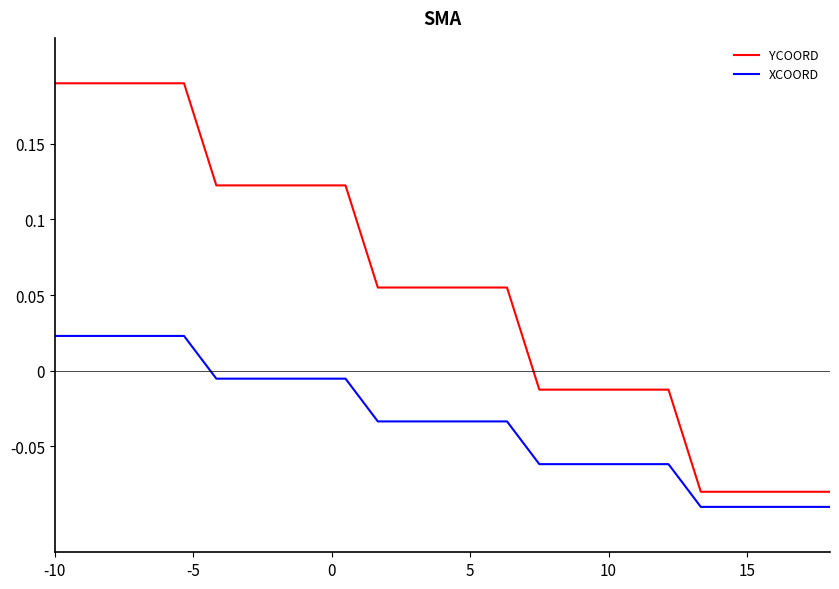

Which series has the largest total across all categories?

YCOORD